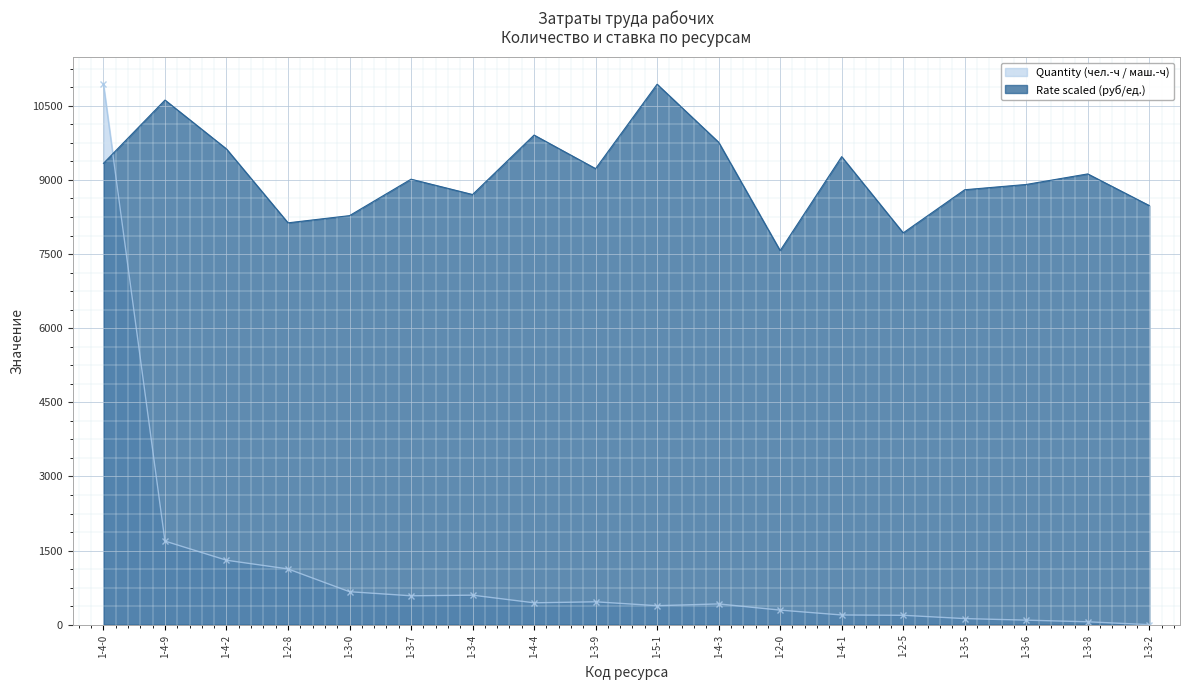

What is the minimum value shown in the chart?

0.9